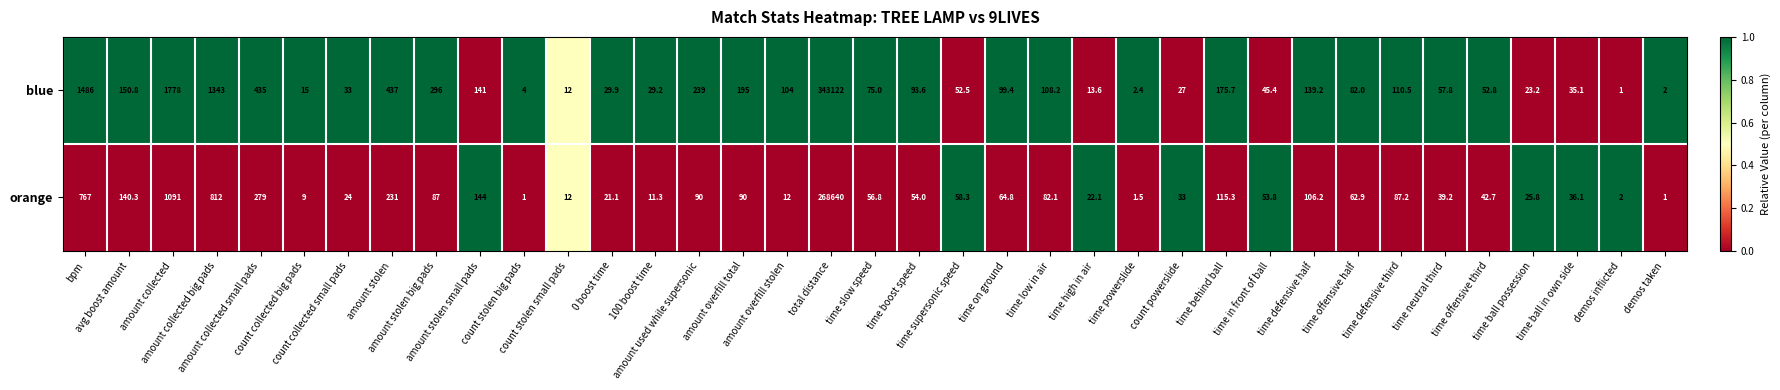

List the series in order of their peak value, lowest first.

orange, blue